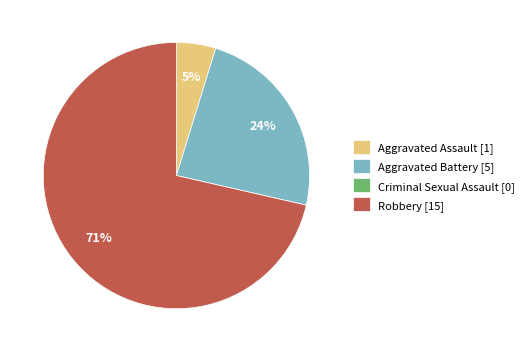

Do Aggravated Assault [1] and Aggravated Battery [5] together represent more than half of the pie?

No